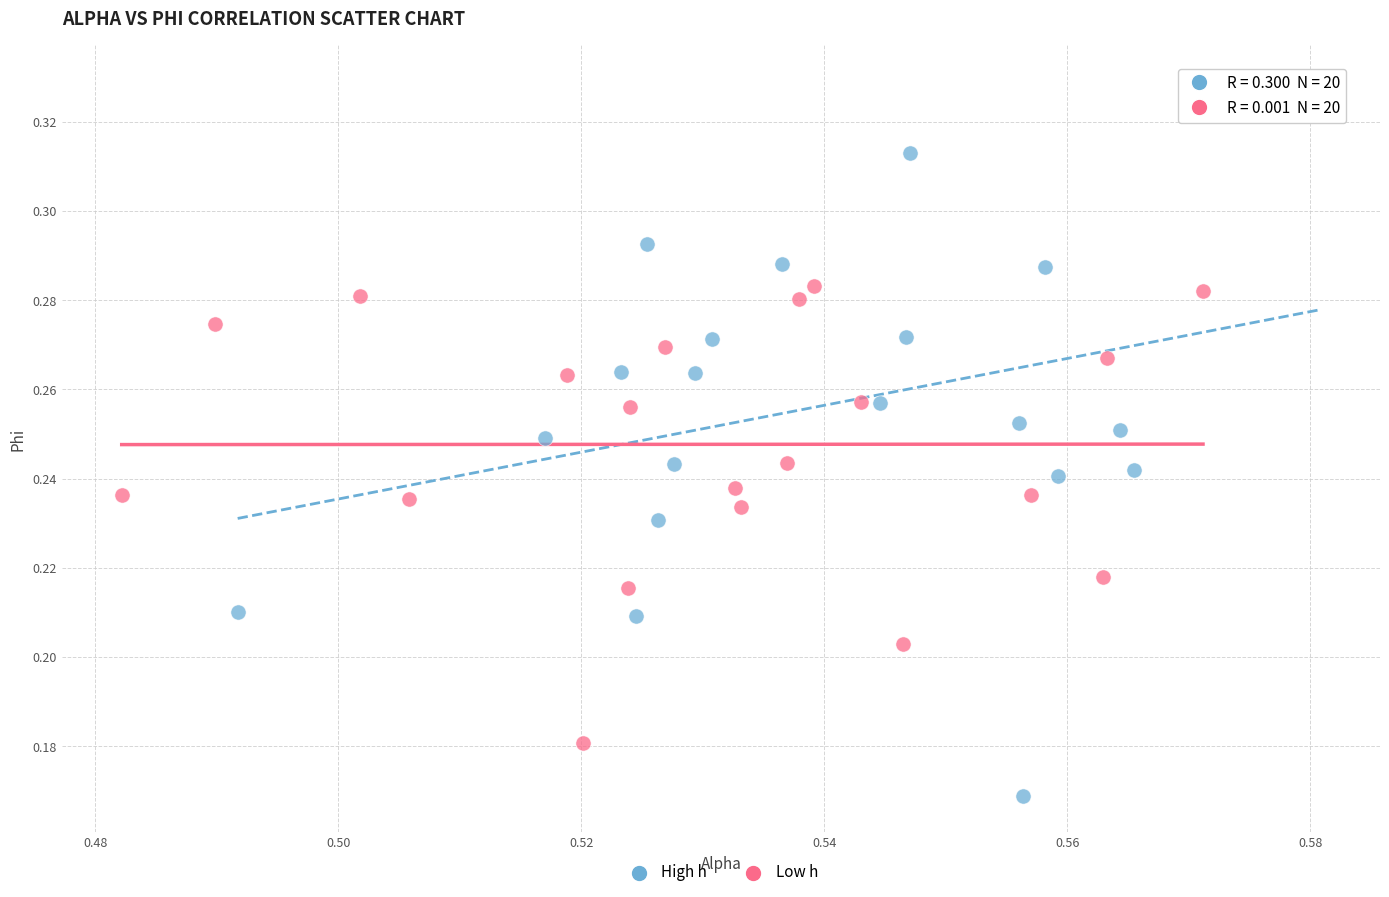

Which series contains the highest Y value?

High h